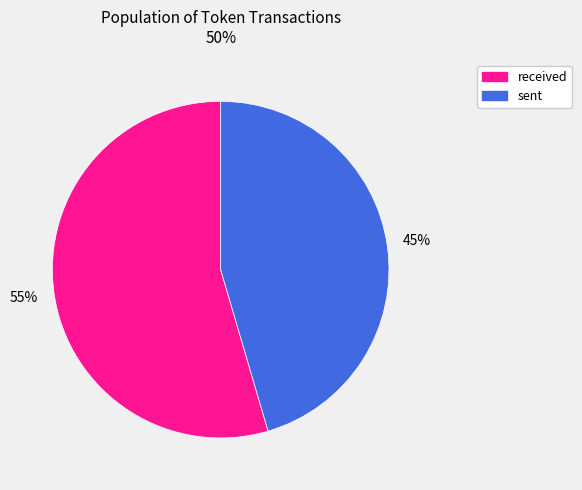

Which slice is the largest?

received